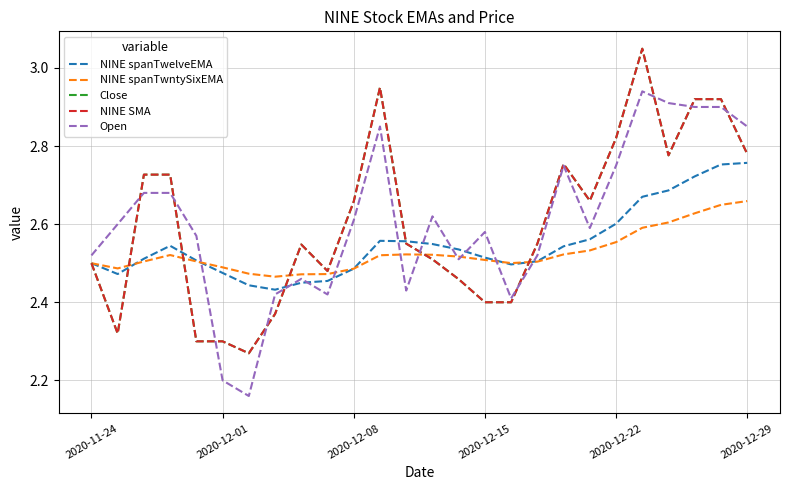

Does the chart display data point markers on the line(s)?

No